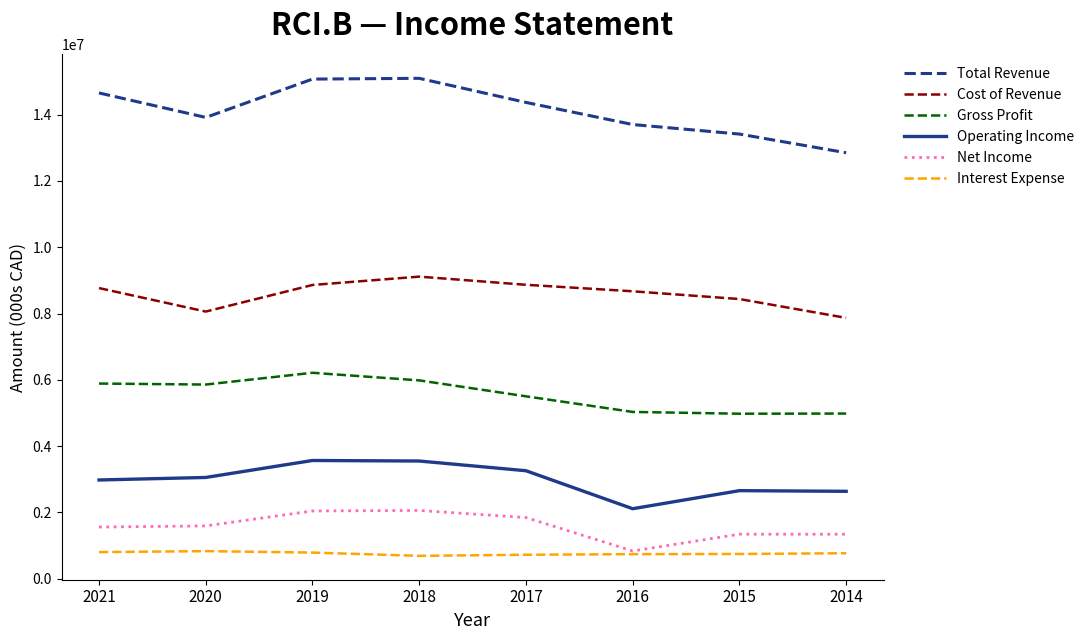

Does the chart have visible grid lines?

No